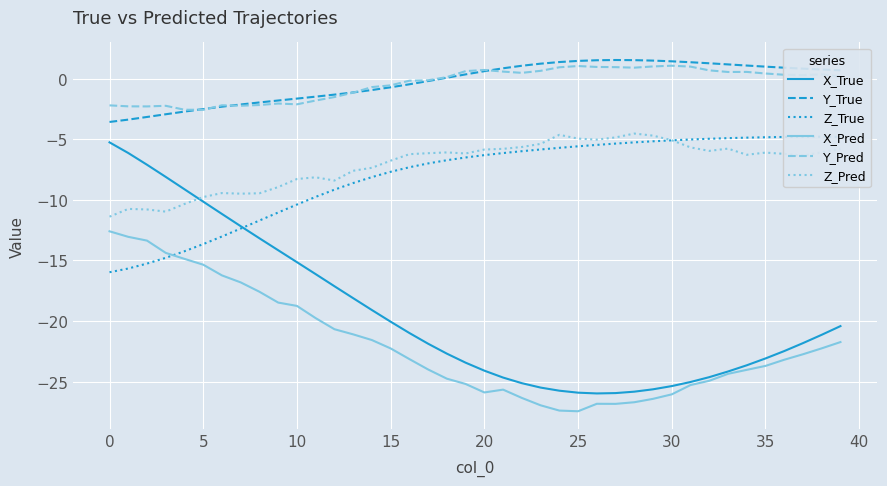

Read the X_True value at 32.

-24.6